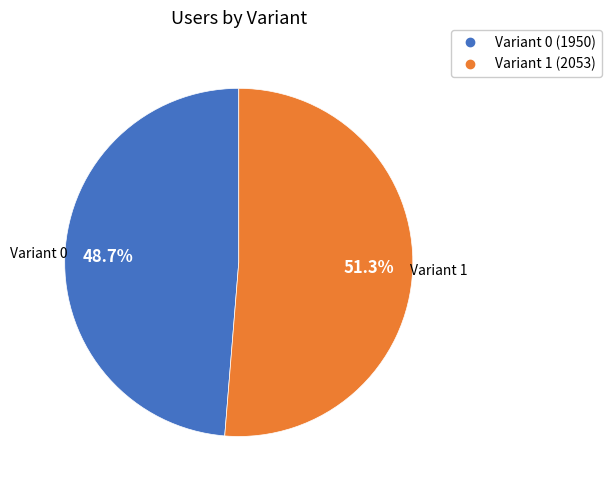

Count the number of slices in the pie.

2